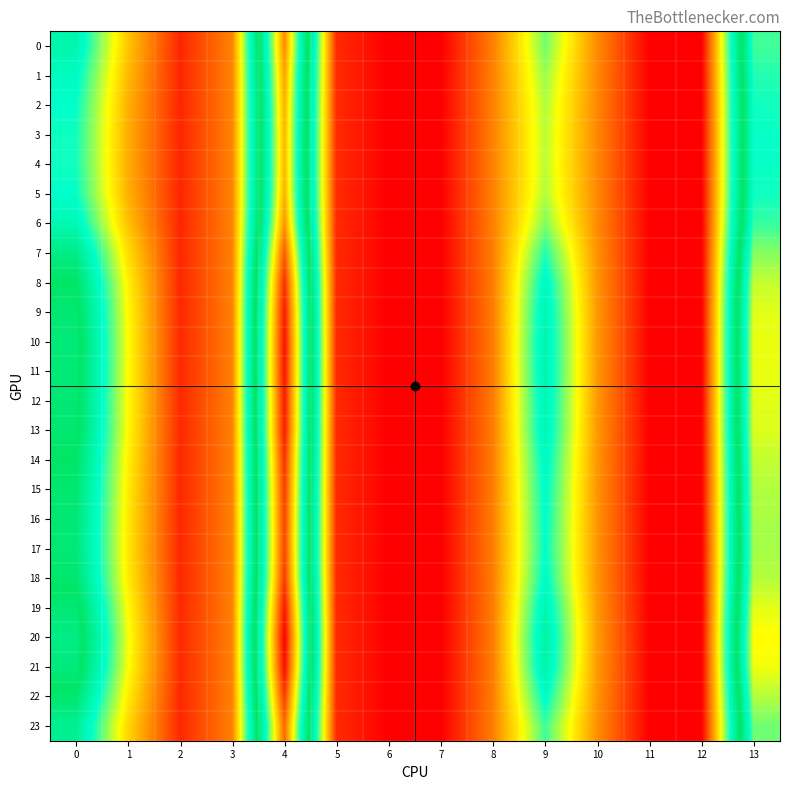

Reading right to left, list all the values displayed in this chart.

0: 13=32.4	12=0.0	11=0.0	10=6.8	9=15.8	8=6.3	7=0.0	6=0.0	5=2.1	4=42.5	3=6.4	2=1.9	1=9.6	0=20.4
1: 13=31.6	12=0.0	11=0.0	10=6.7	9=14.9	8=6.3	7=0.0	6=0.0	5=2.2	4=41.5	3=6.4	2=1.9	1=9.0	0=19.2
2: 13=31.2	12=0.0	11=0.0	10=6.6	9=14.3	8=6.3	7=0.0	6=0.0	5=2.2	4=40.8	3=6.4	2=1.9	1=8.6	0=18.5
3: 13=31.0	12=0.0	11=0.0	10=6.6	9=14.1	8=6.3	7=0.0	6=0.0	5=2.2	4=40.6	3=6.5	2=1.9	1=8.4	0=18.2
4: 13=31.0	12=0.0	11=0.0	10=6.6	9=14.0	8=6.3	7=0.0	6=0.0	5=2.2	4=40.5	3=6.5	2=1.9	1=8.4	0=18.1
5: 13=31.2	12=0.0	11=0.0	10=6.6	9=14.3	8=6.3	7=0.0	6=0.0	5=2.2	4=40.8	3=6.4	2=1.9	1=8.6	0=18.5
6: 13=32.1	12=0.0	11=0.0	10=6.8	9=15.4	8=6.3	7=0.0	6=0.0	5=2.1	4=42.2	3=6.4	2=1.9	1=9.4	0=20.0
7: 13=34.0	12=0.0	11=0.0	10=7.1	9=17.7	8=6.2	7=0.0	6=0.0	5=2.1	4=45.0	3=6.4	2=1.9	1=10.8	0=22.8
8: 13=35.5	12=0.0	11=0.0	10=7.3	9=19.4	8=6.1	7=0.0	6=0.0	5=2.1	4=47.1	3=6.4	2=2.0	1=11.8	0=24.7
9: 13=36.3	12=0.0	11=0.0	10=7.4	9=20.2	8=6.1	7=0.0	6=0.0	5=2.1	4=48.1	3=6.4	2=2.0	1=12.2	0=25.5
10: 13=36.5	12=0.0	11=0.0	10=7.5	9=20.5	8=6.1	7=0.0	6=0.0	5=2.1	4=48.5	3=6.4	2=2.0	1=12.4	0=25.9
11: 13=36.5	12=0.0	11=0.0	10=7.5	9=20.4	8=6.1	7=0.0	6=0.0	5=2.1	4=48.4	3=6.4	2=2.0	1=12.3	0=25.8
12: 13=36.3	12=0.0	11=0.0	10=7.4	9=20.2	8=6.1	7=0.0	6=0.0	5=2.1	4=48.2	3=6.4	2=2.0	1=12.2	0=25.5
13: 13=36.2	12=0.0	11=0.0	10=7.4	9=20.1	8=6.1	7=0.0	6=0.0	5=2.1	4=48.0	3=6.4	2=2.0	1=12.2	0=25.4
14: 13=35.5	12=0.0	11=0.0	10=7.3	9=19.4	8=6.1	7=0.0	6=0.0	5=2.1	4=47.1	3=6.4	2=2.0	1=11.8	0=24.6
15: 13=35.1	12=0.0	11=0.0	10=7.2	9=19.0	8=6.1	7=0.0	6=0.0	5=2.1	4=46.5	3=6.4	2=2.0	1=11.5	0=24.1
16: 13=34.9	12=0.0	11=0.0	10=7.2	9=18.7	8=6.2	7=0.0	6=0.0	5=2.1	4=46.2	3=6.4	2=2.0	1=11.4	0=23.8
17: 13=34.8	12=0.0	11=0.0	10=7.2	9=18.6	8=6.2	7=0.0	6=0.0	5=2.1	4=46.1	3=6.4	2=2.0	1=11.3	0=23.7
18: 13=35.1	12=0.0	11=0.0	10=7.2	9=19.0	8=6.1	7=0.0	6=0.0	5=2.1	4=46.5	3=6.4	2=2.0	1=11.6	0=24.2
19: 13=36.3	12=0.0	11=0.0	10=7.4	9=20.3	8=6.1	7=0.0	6=0.0	5=2.1	4=48.2	3=6.4	2=2.0	1=12.3	0=25.6
20: 13=37.1	12=0.0	11=0.0	10=7.5	9=21.1	8=6.1	7=0.0	6=0.0	5=2.1	4=49.4	3=6.4	2=2.0	1=12.7	0=26.6
21: 13=36.7	12=0.0	11=0.0	10=7.5	9=20.7	8=6.1	7=0.0	6=0.0	5=2.1	4=48.8	3=6.4	2=2.0	1=12.5	0=26.1
22: 13=35.1	12=0.0	11=0.0	10=7.2	9=19.0	8=6.1	7=0.0	6=0.0	5=2.1	4=46.5	3=6.4	2=2.0	1=11.5	0=24.1
23: 13=33.5	12=0.0	11=0.0	10=7.0	9=17.1	8=6.2	7=0.0	6=0.0	5=2.1	4=44.2	3=6.4	2=1.9	1=10.5	0=22.0